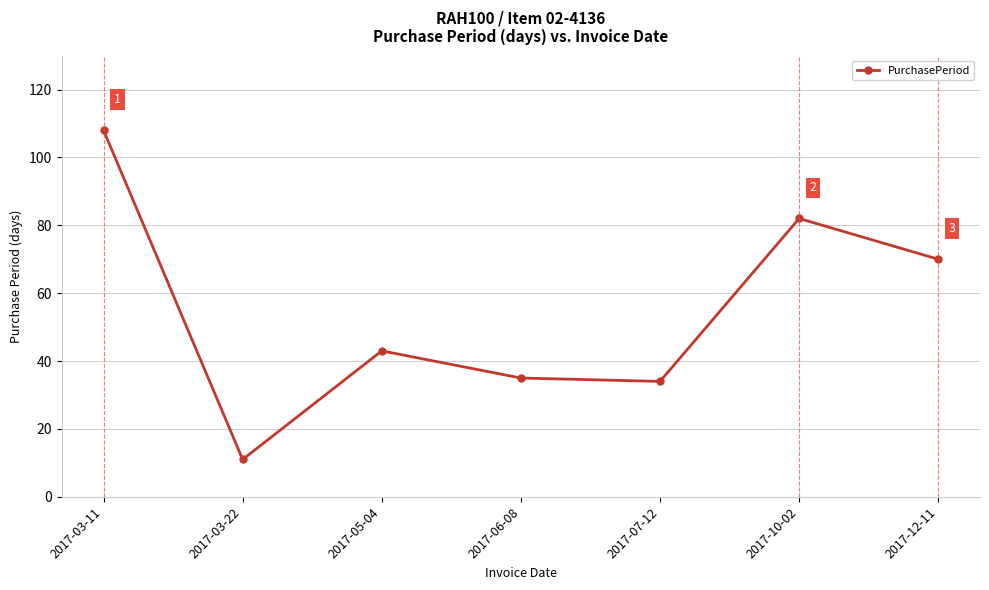

Reading left to right, extract all data points from this chart.

2017-03-11=108	2017-03-22=11	2017-05-04=43	2017-06-08=35	2017-07-12=34	2017-10-02=82	2017-12-11=70